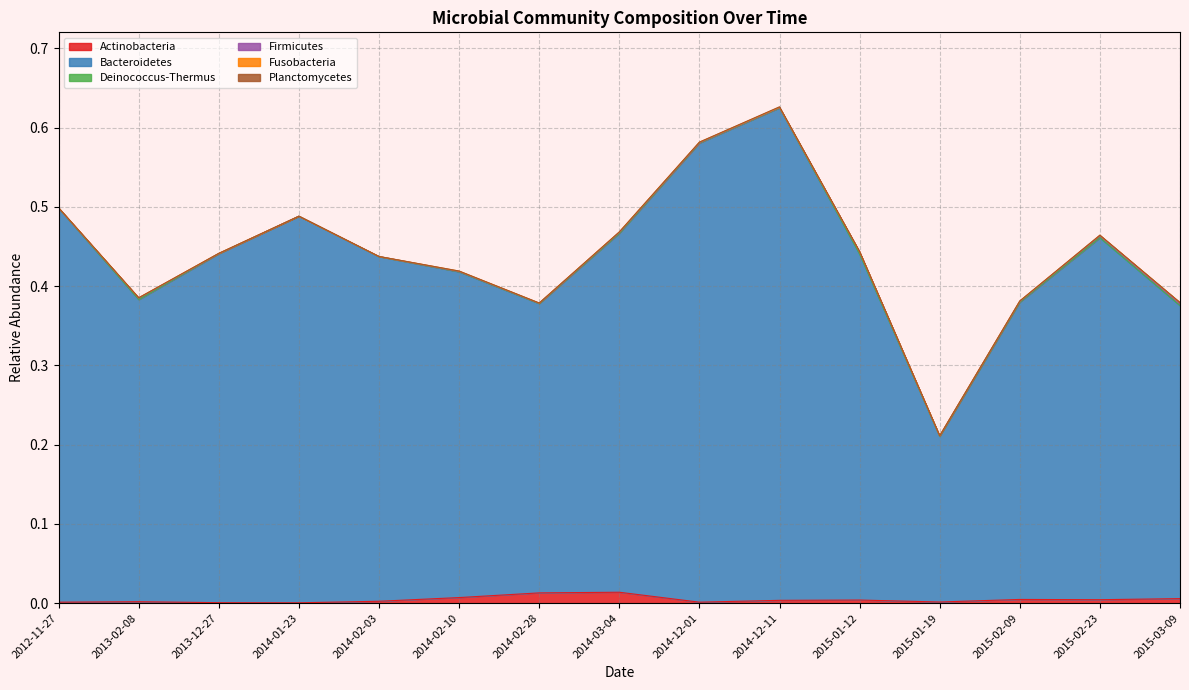

True or false: Bacteroidetes has a value of 0.6 at 2014-12-01.

True